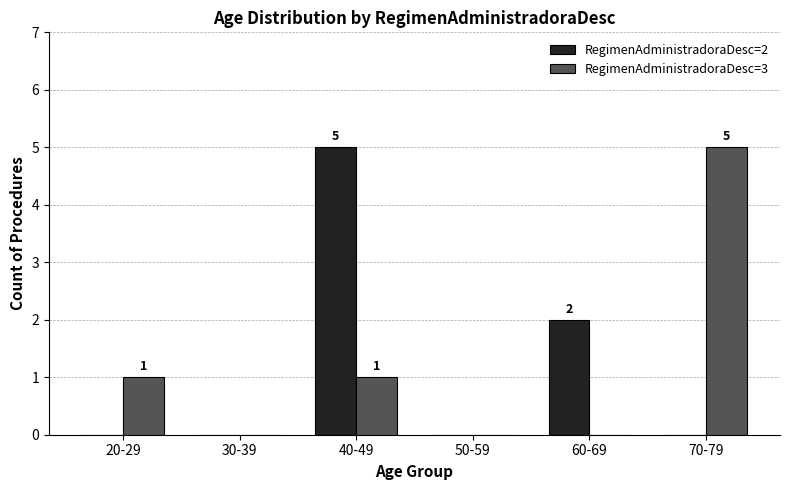

What is the maximum value for RegimenAdministradoraDesc=3?

5